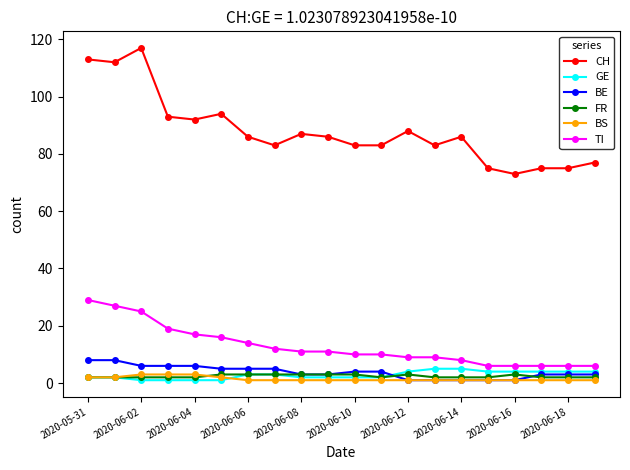

Does the chart have visible grid lines?

No